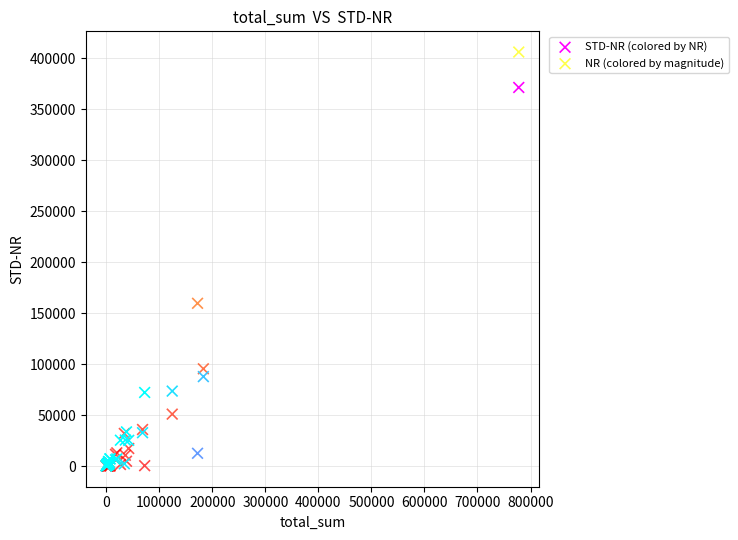

In the STD-NR (colored by NR) series, what Y value is closest to 185771?

87747